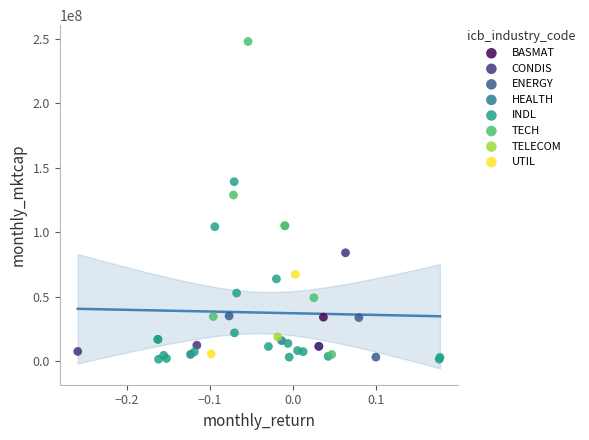

What are all the series names shown in the legend?

BASMAT, CONDIS, ENERGY, HEALTH, INDL, TECH, TELECOM, UTIL